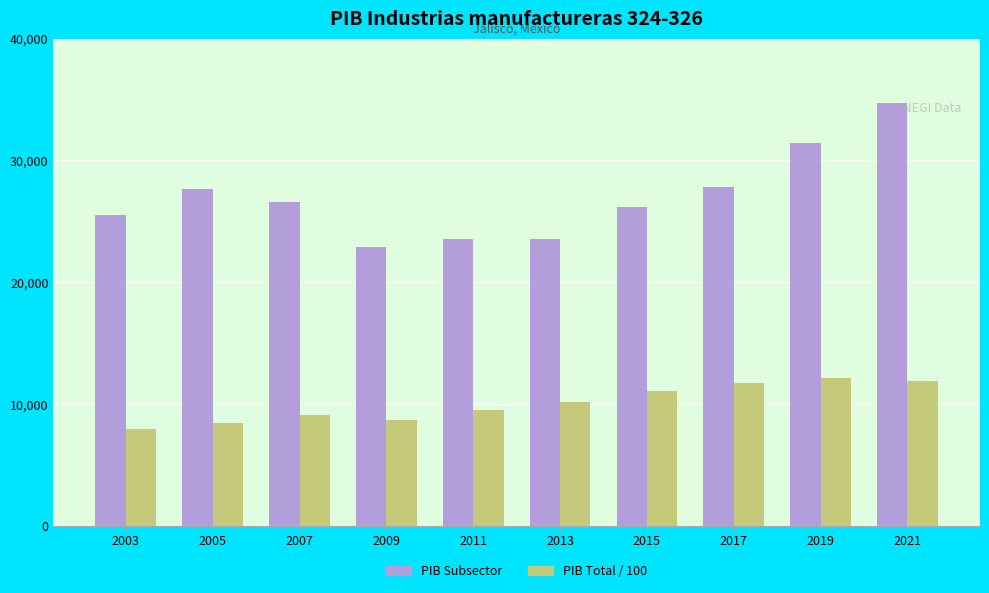

What is the maximum value shown in the chart?

34728.1